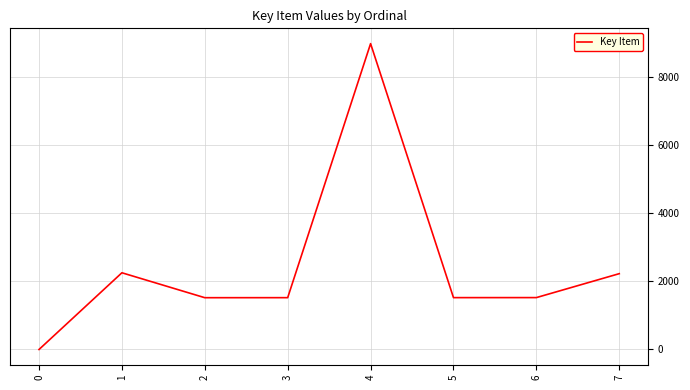

At which label does the data first exceed 1526?

1